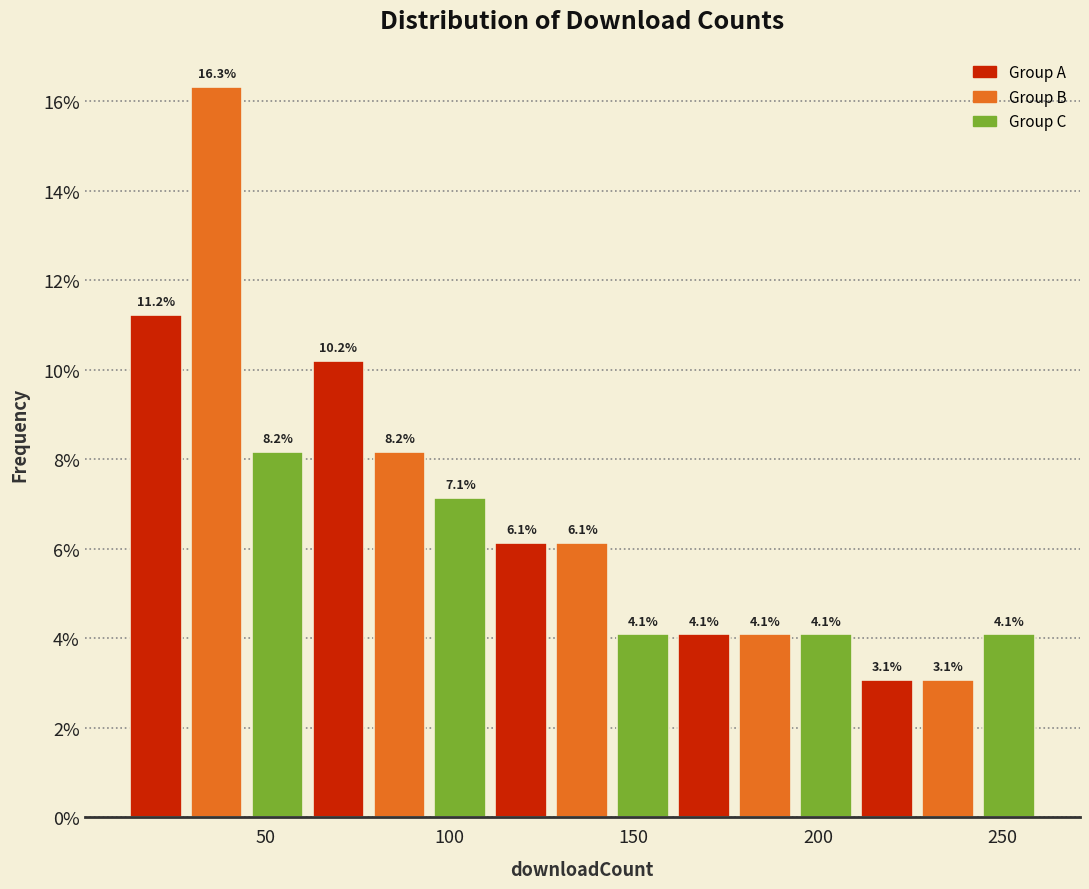

Around what value on the x-axis is the tallest bar? Give the approximate position of its centre, as read against the axis.

35